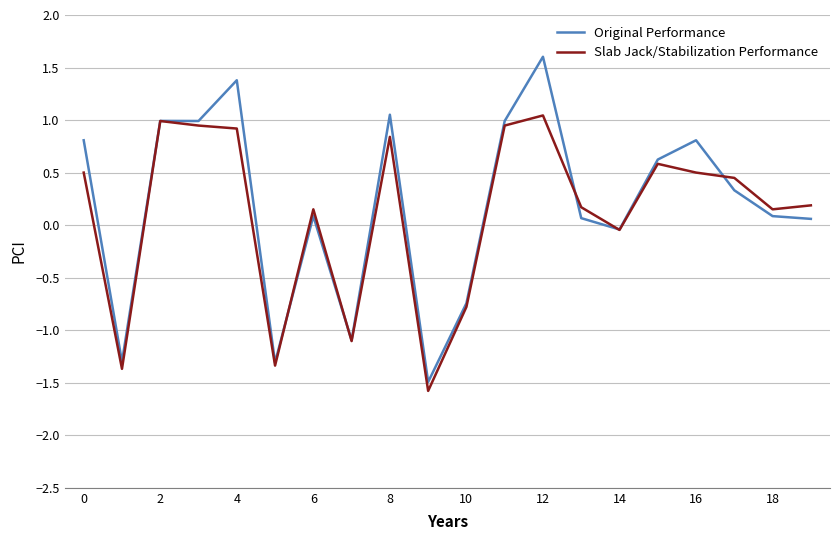

List the series in order of their peak value, highest first.

Original Performance, Slab Jack/Stabilization Performance